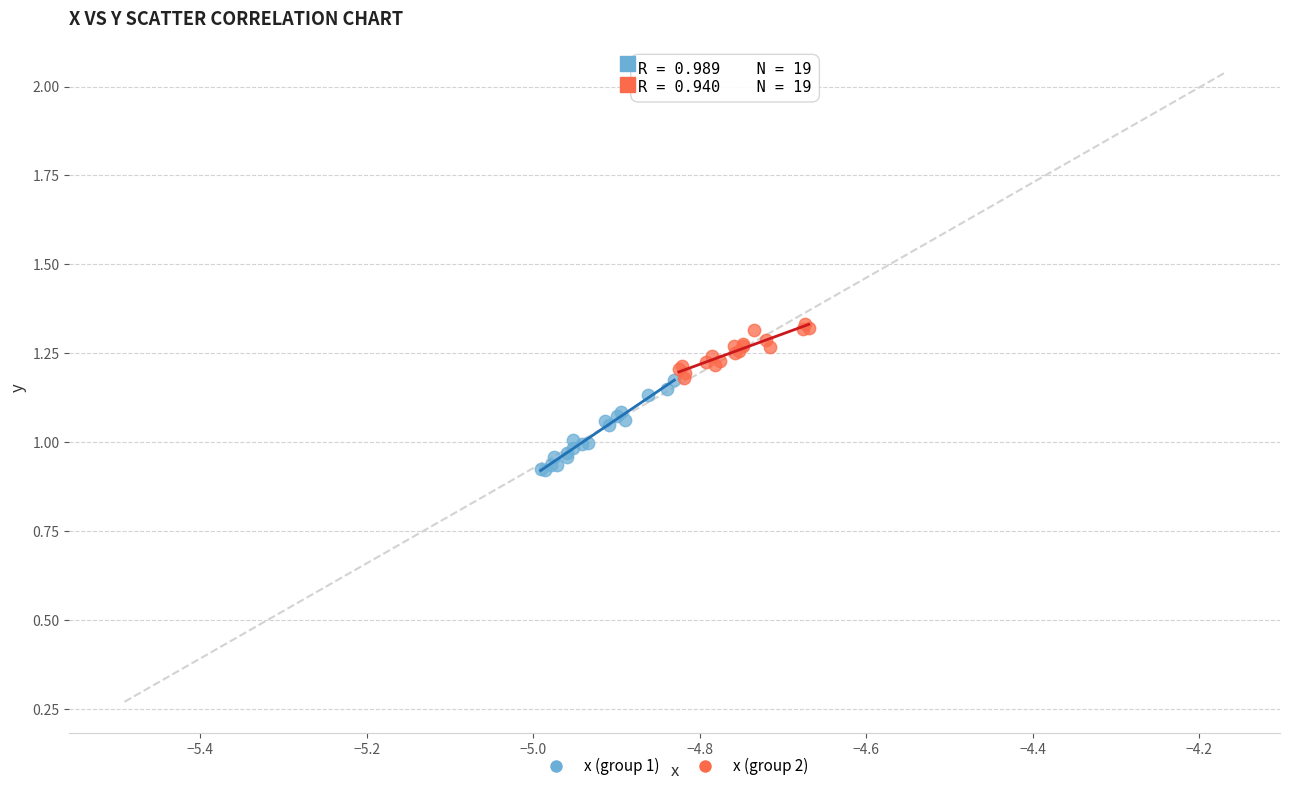

Which series reaches the maximum Y coordinate?

x (group 2)